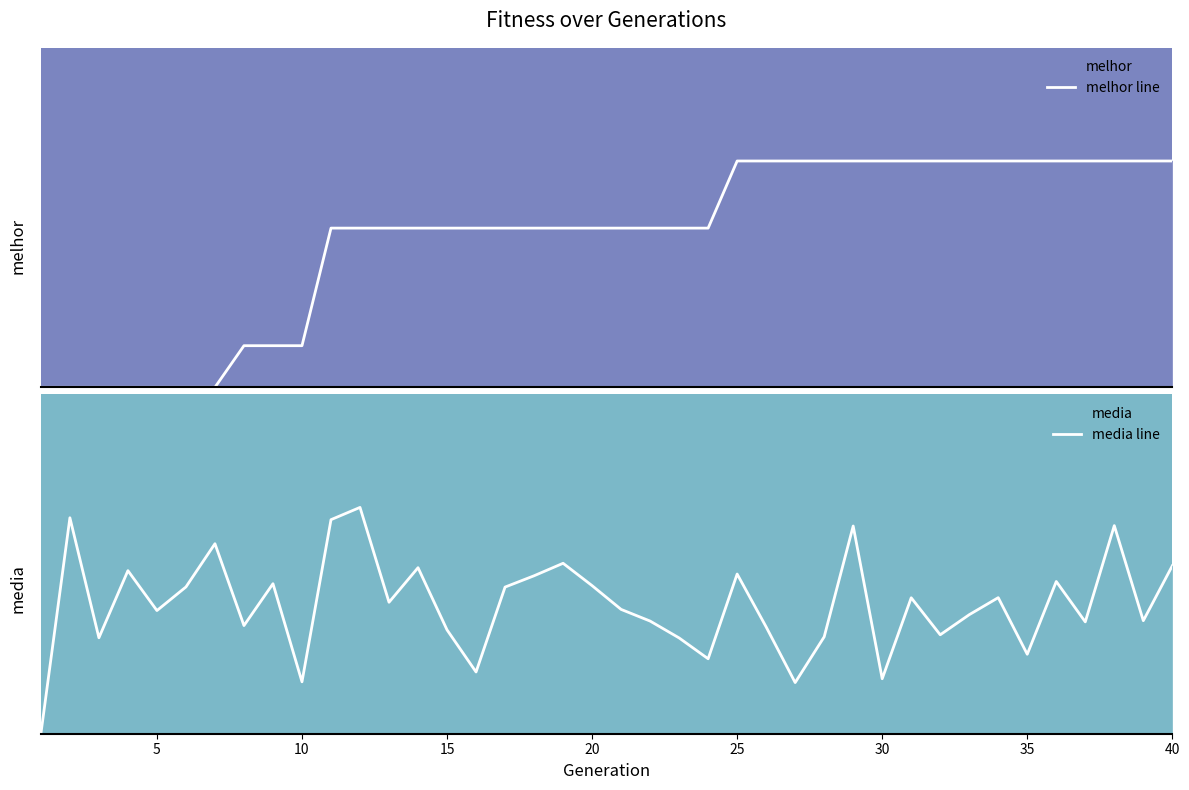

What is the value of the media line point at the 19th from the left?

0.8